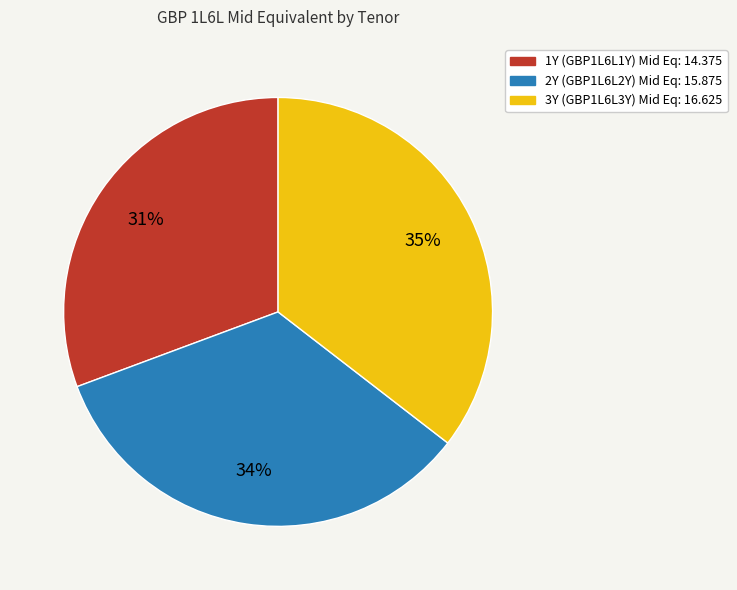

Which has a higher value, 3Y or 1Y?

3Y